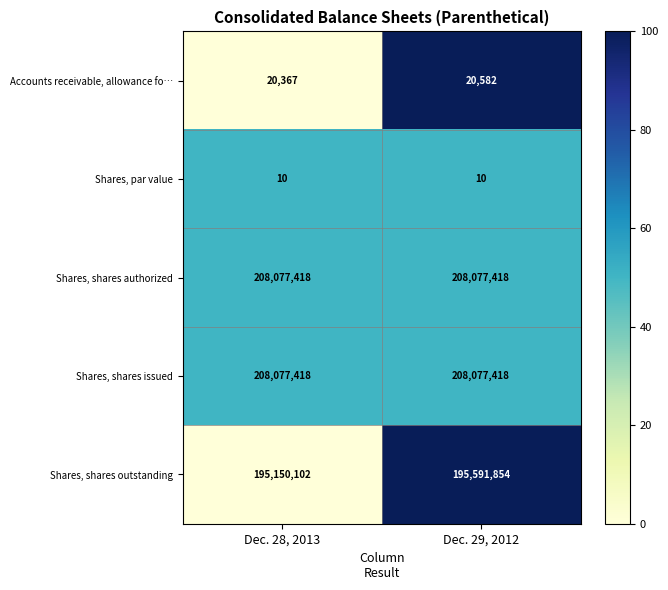

What is the average value of the Shares, shares authorized series?

208077418